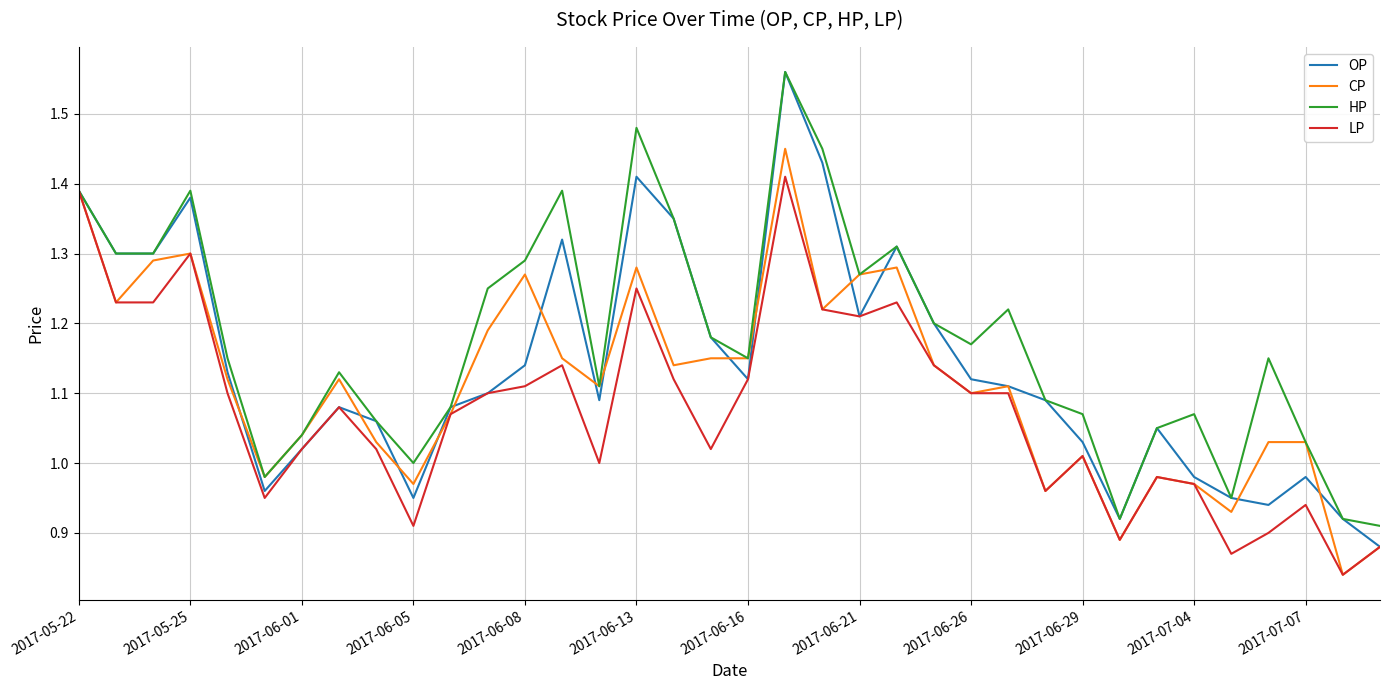

Which series has the widest spread of values?

OP